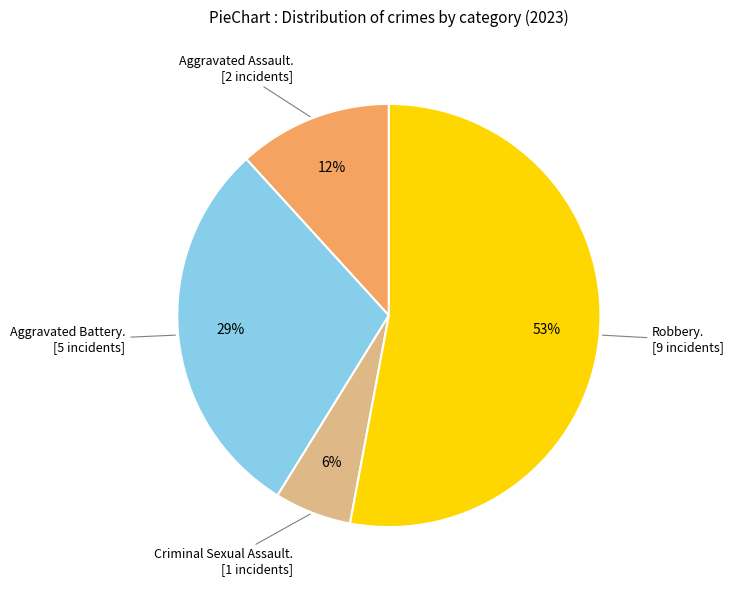

Does any single category account for the majority?

Yes